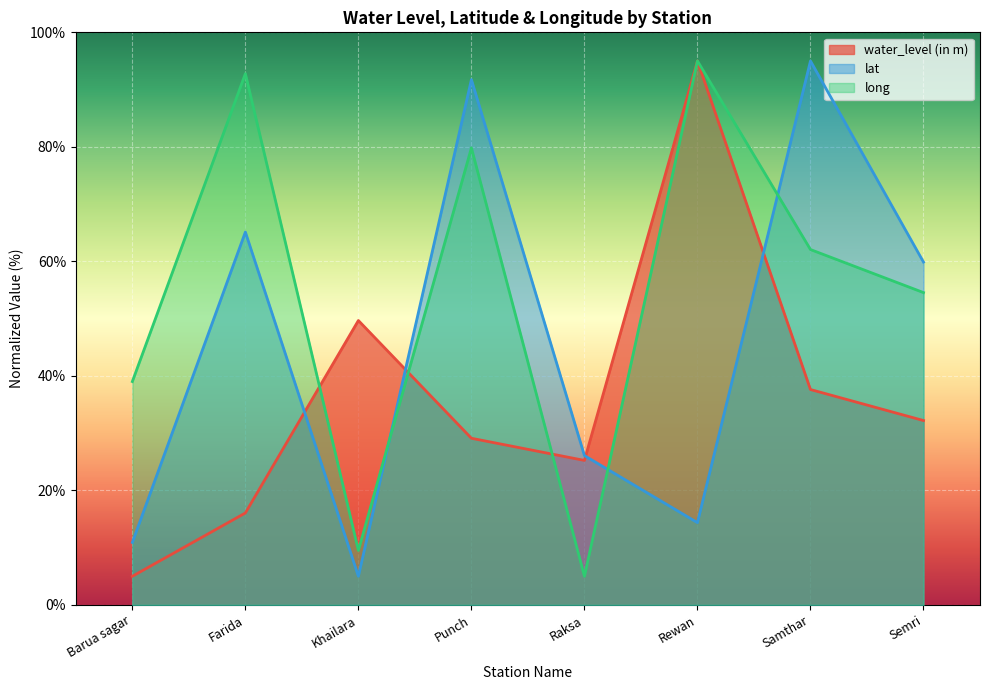

What is the average value of the water_level (in m) series?

36.2